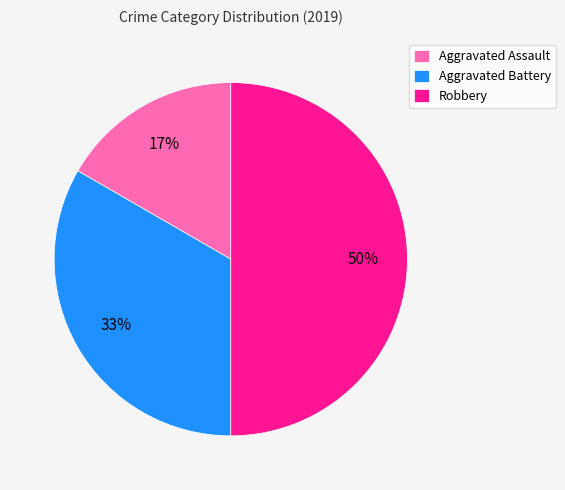

Does Aggravated Assault represent more than half of the total?

No